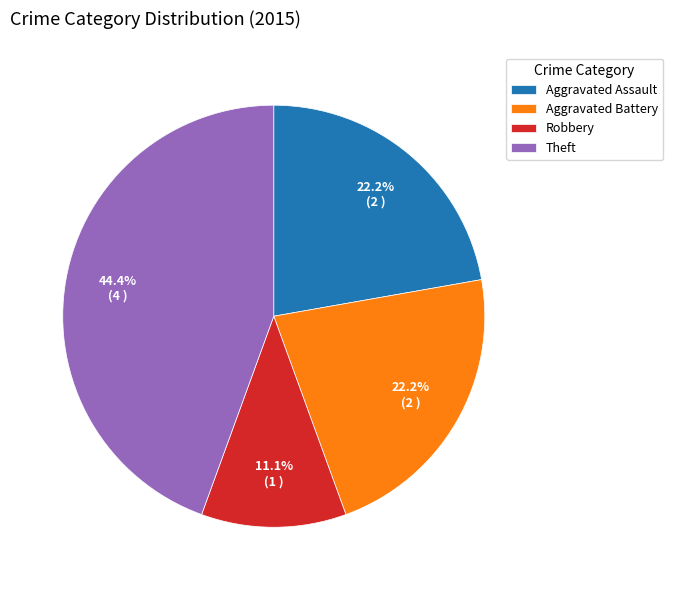

Is it true that Robbery is 19% of the pie?

False